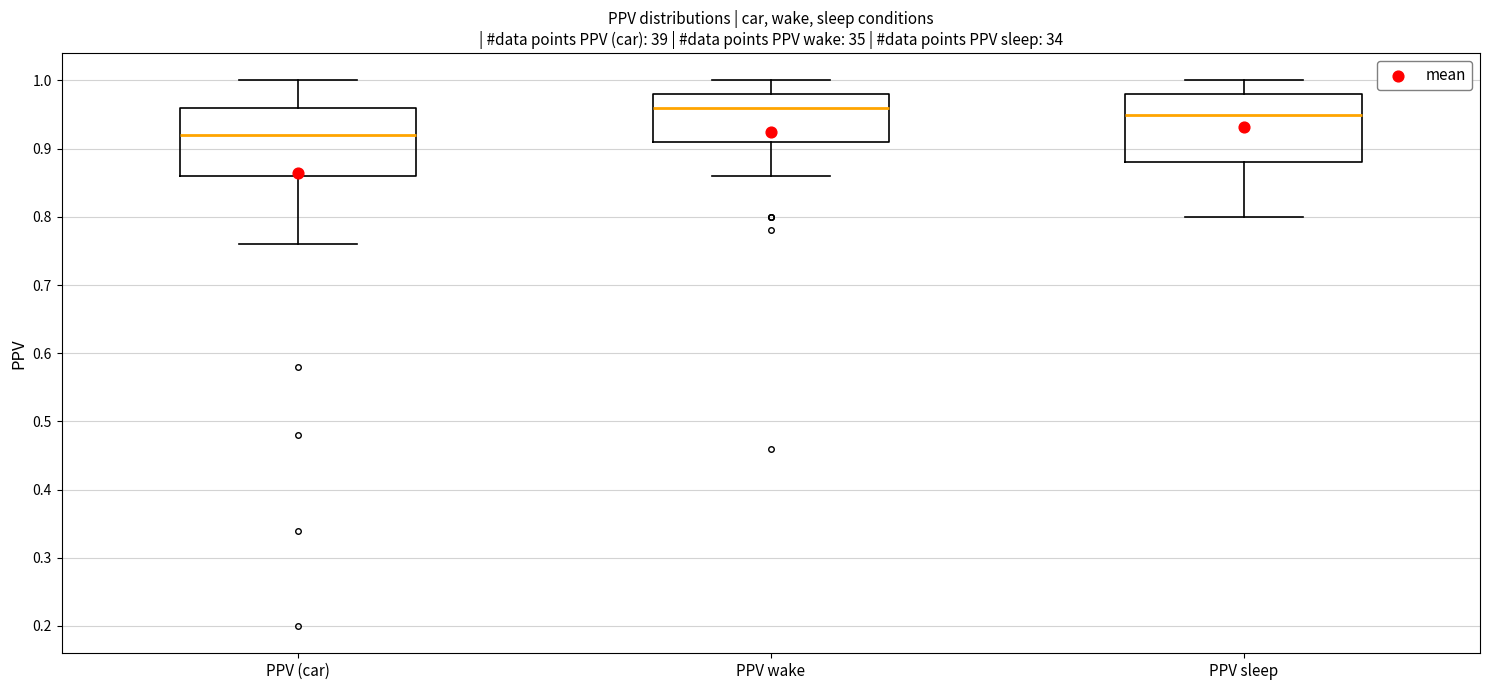

Which box has the highest median line?

PPV wake